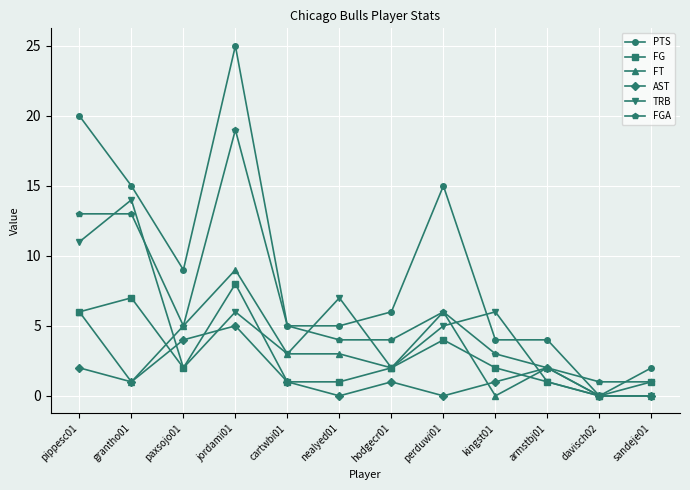

Which label corresponds to the largest value in the chart?

jordami01